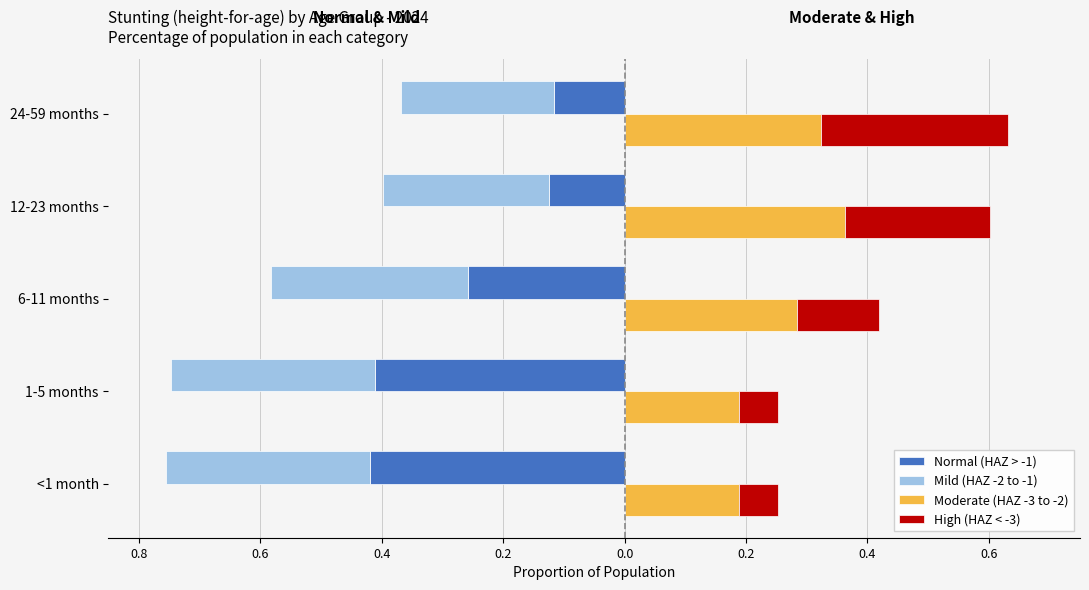

The Normal (HAZ > -1) series shows -0.3 at 0.4. True or false?

True